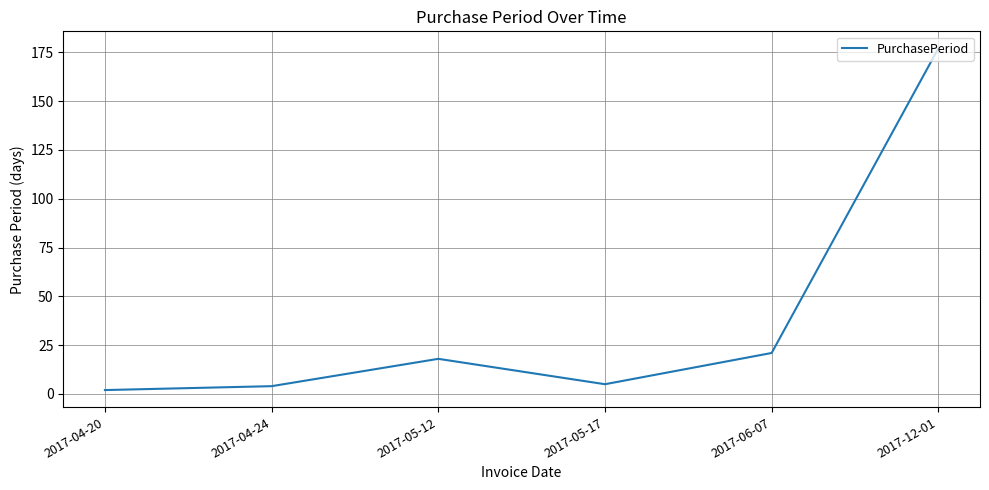

What position from the left is 2017-06-07?

5